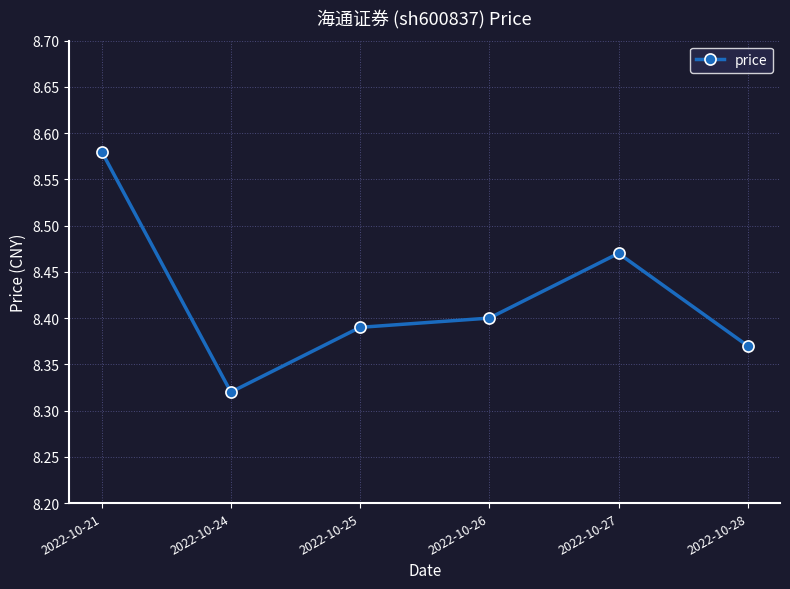

What is the difference between the maximum and minimum values?

0.3